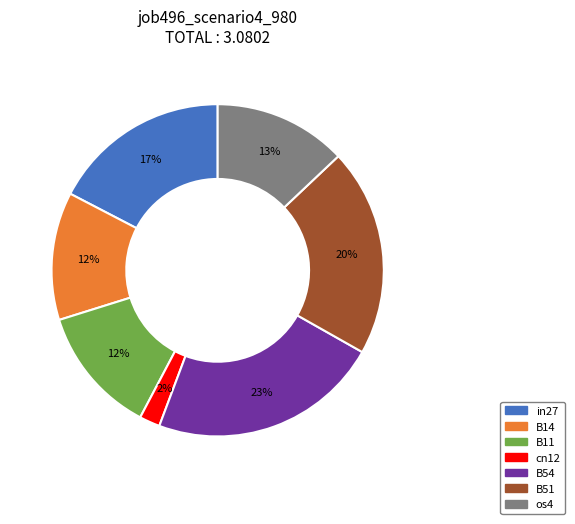

To the nearest percent, what is the average slice percentage?

14%